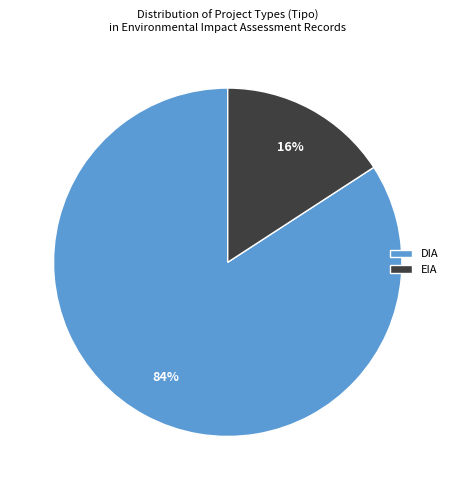

Count the number of slices in the pie.

2